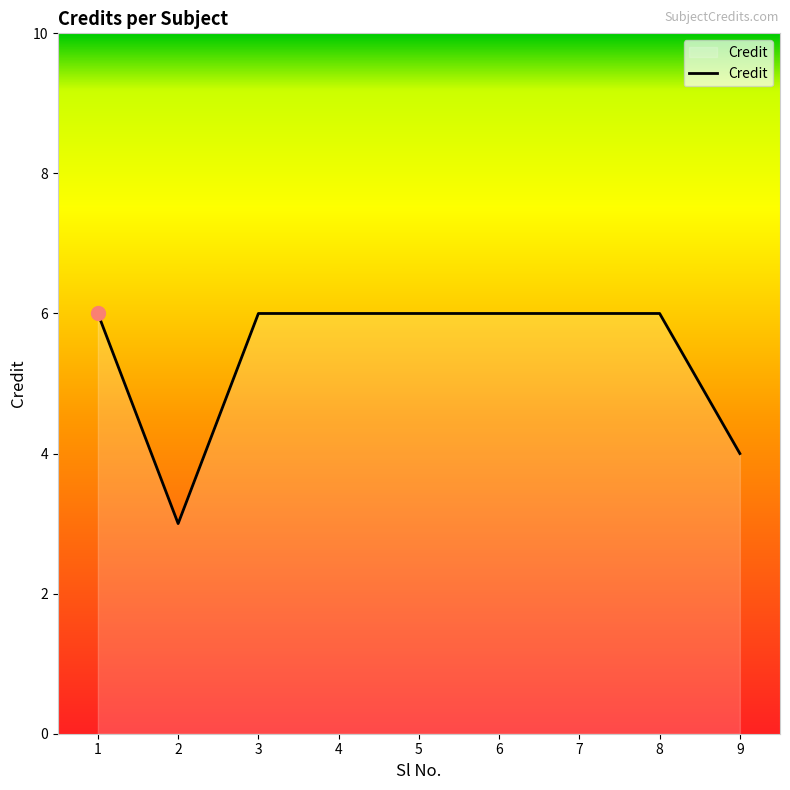

Reading right to left, list all the values displayed in this chart.

4	6	6	6	6	6	6	3	6